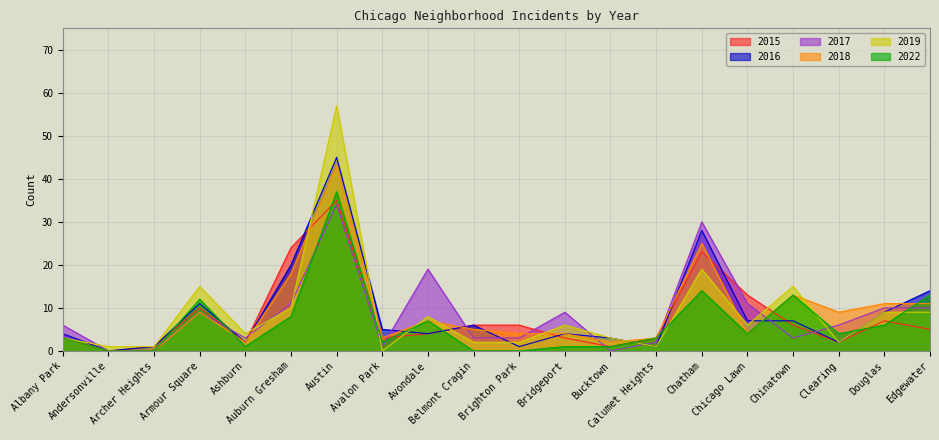

True or false: 2015 and 2016 intersect in this chart.

True